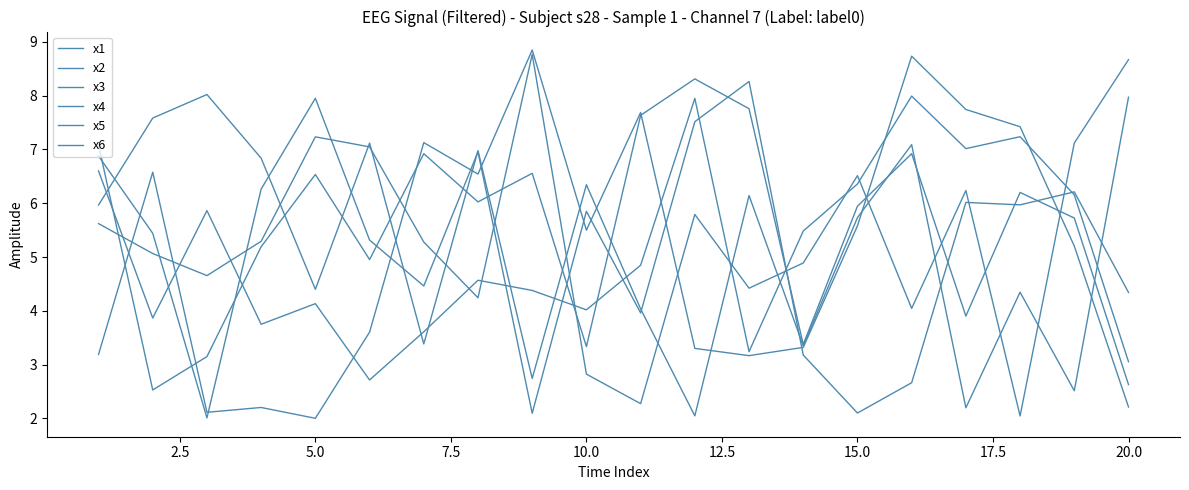

Is this an area chart (filled region under the line)?

No